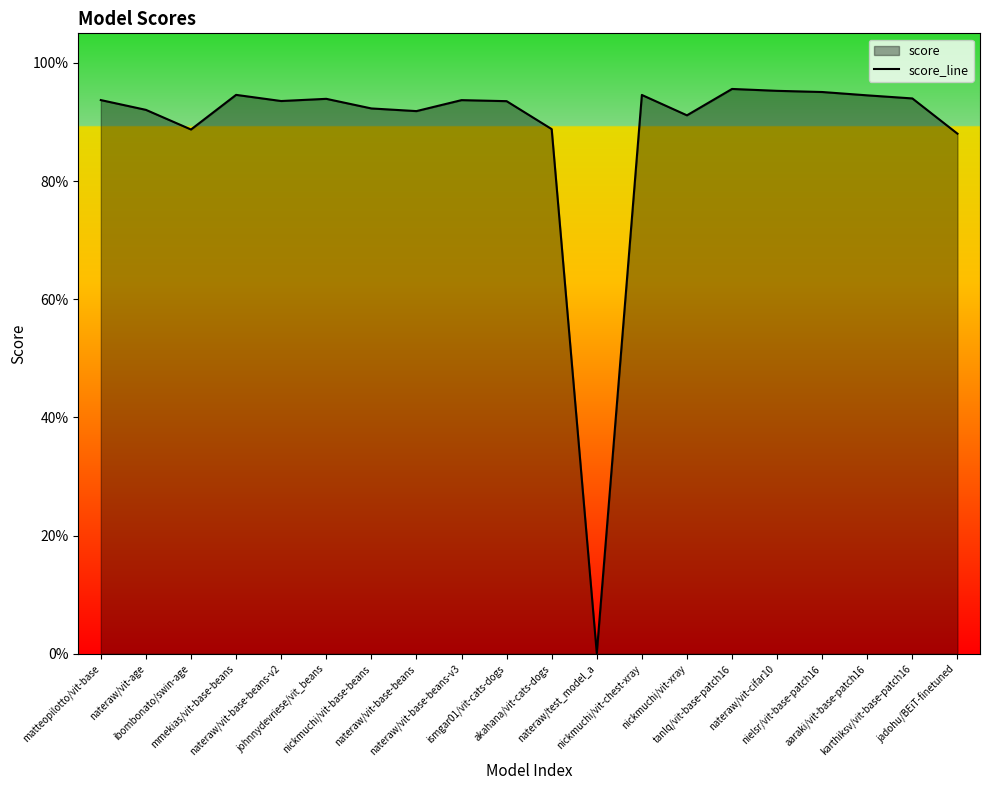

How many points are higher than both their immediate neighbors (excluding endpoints)?

5